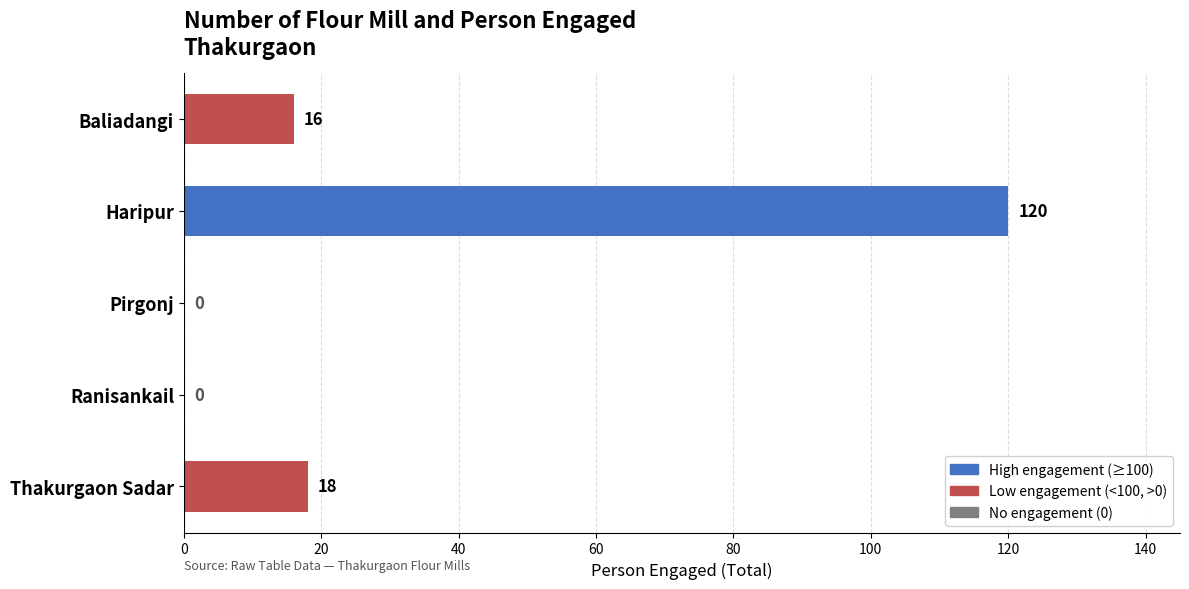

At which label is the value closest to 60?

Thakurgaon Sadar